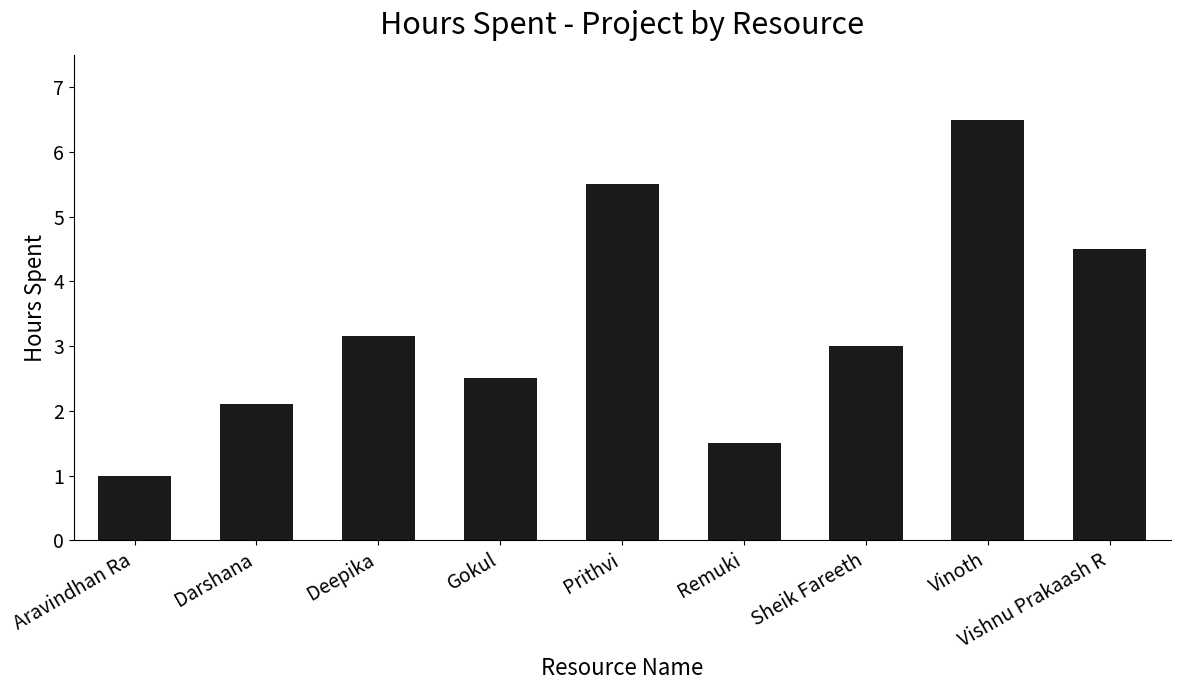

What is the approximate value at Vinoth?

6.5